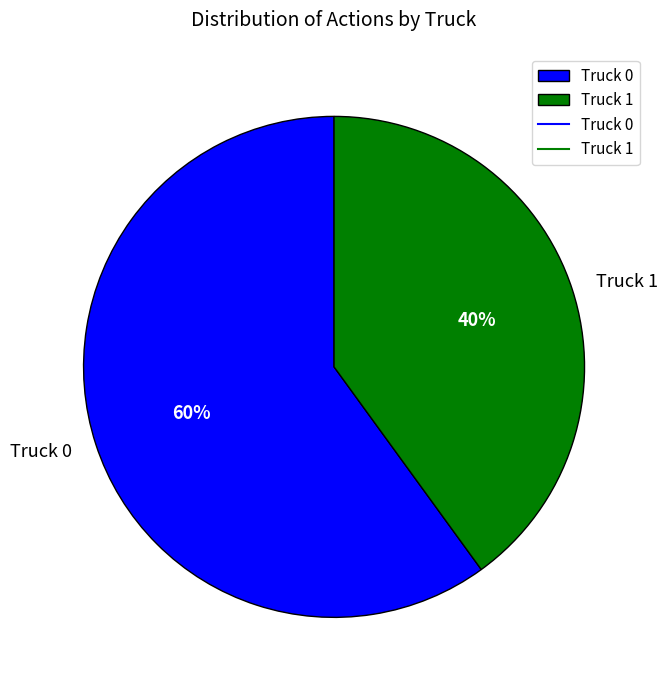

What is the ratio of the value at Truck 1 to the value at Truck 0?

0.7